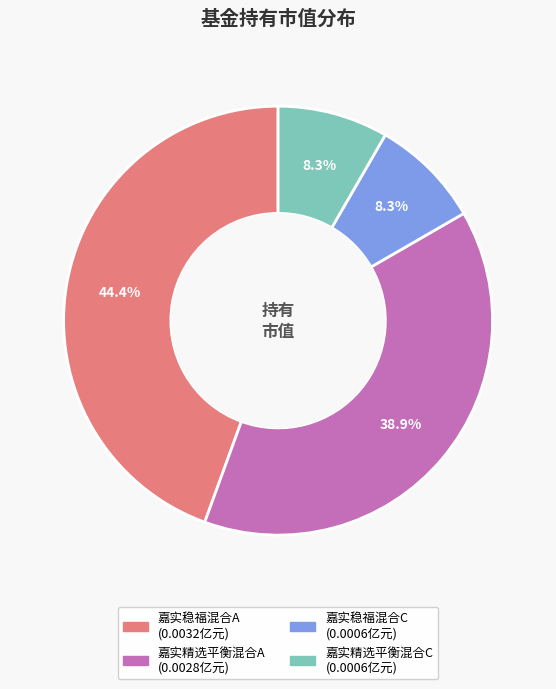

Is it true that 嘉实稳福混合C is 8% of the pie?

True